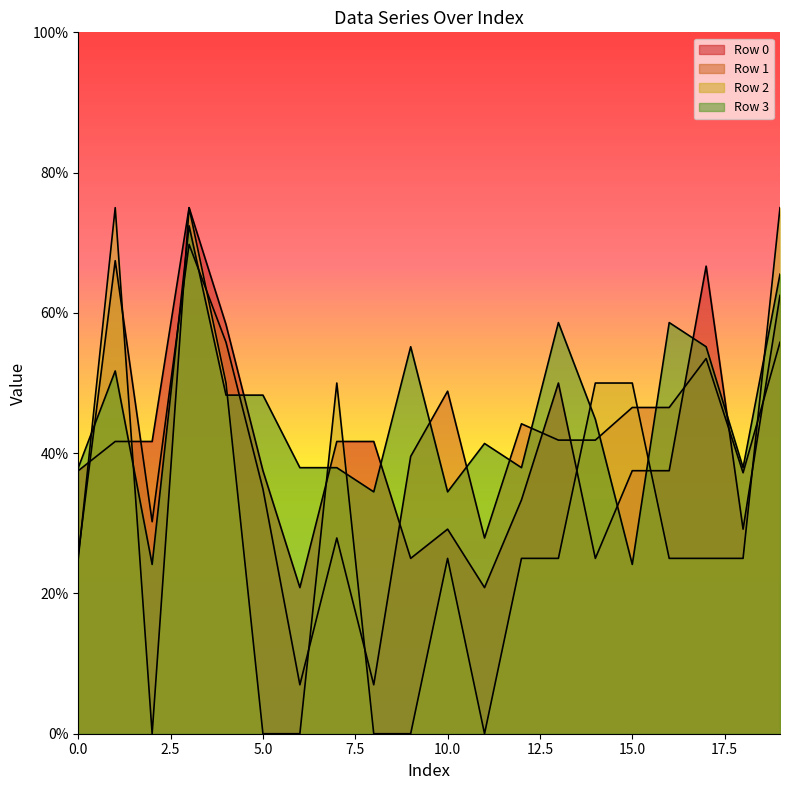

The value of Row 3 at 5 is 0.5. True or false?

True